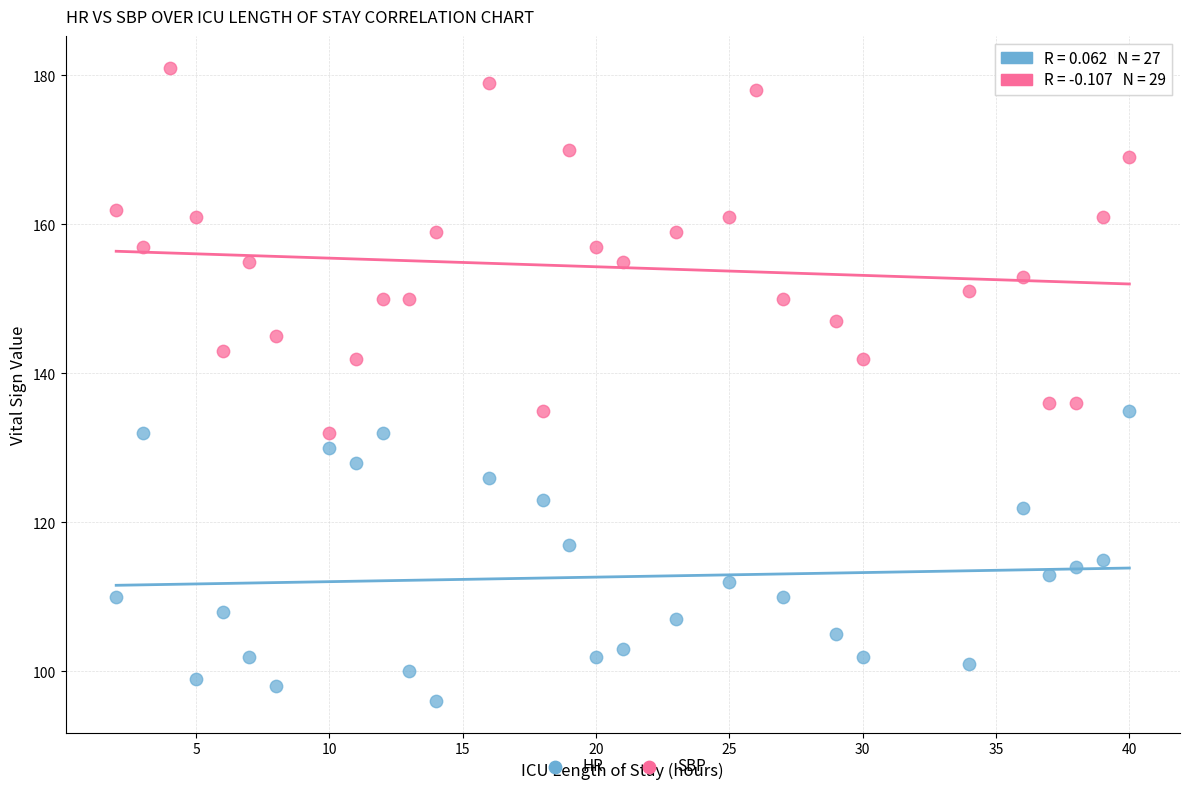

Which series has the largest Y range (max minus min)?

SBP